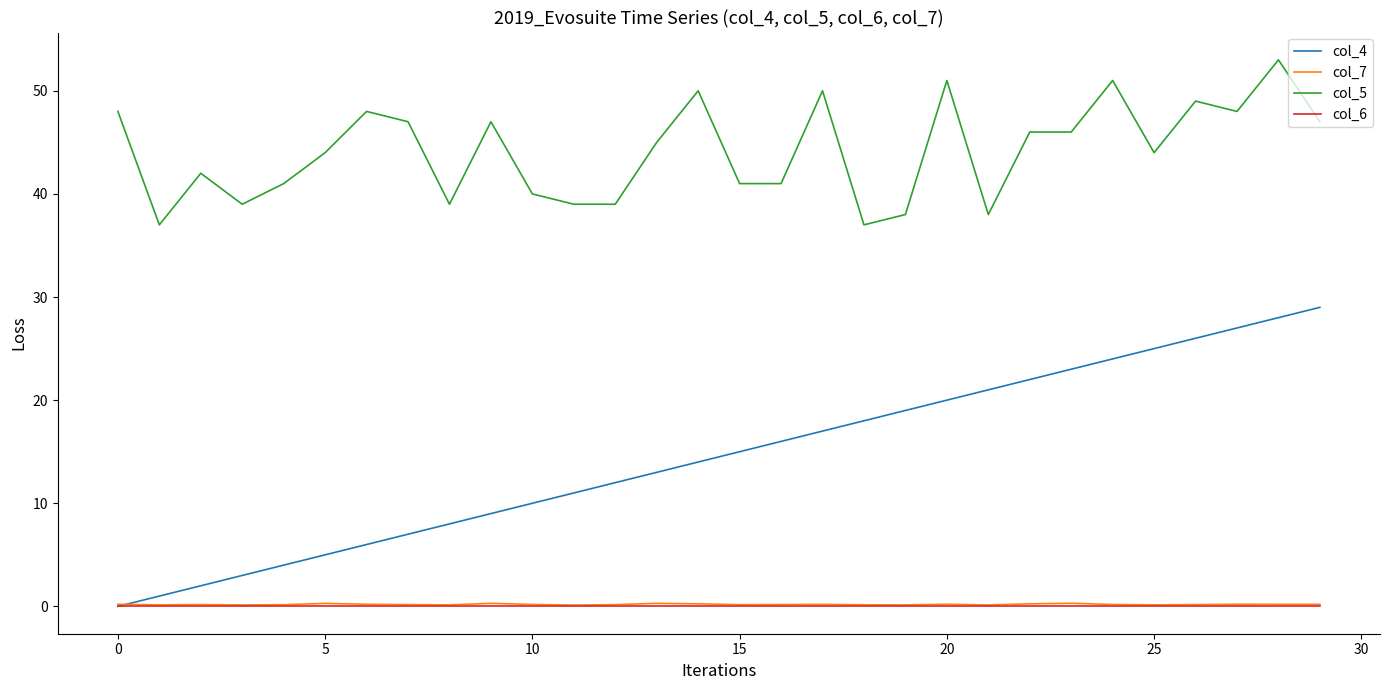

Which series has the largest range (max minus min)?

col_4